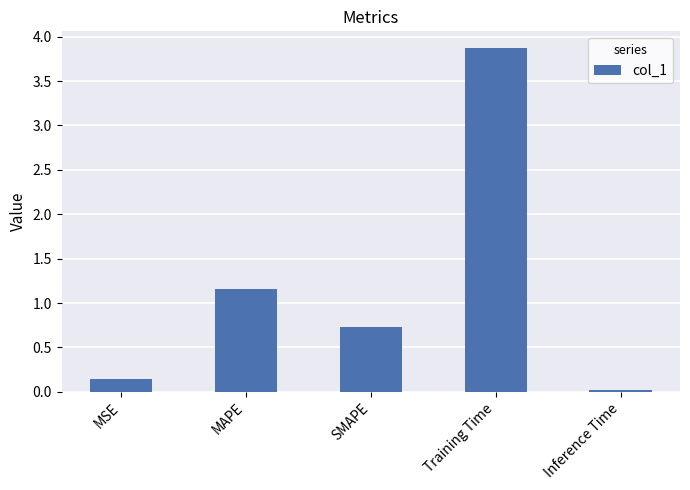

True or false: the data shows 1.6 at MAPE.

False